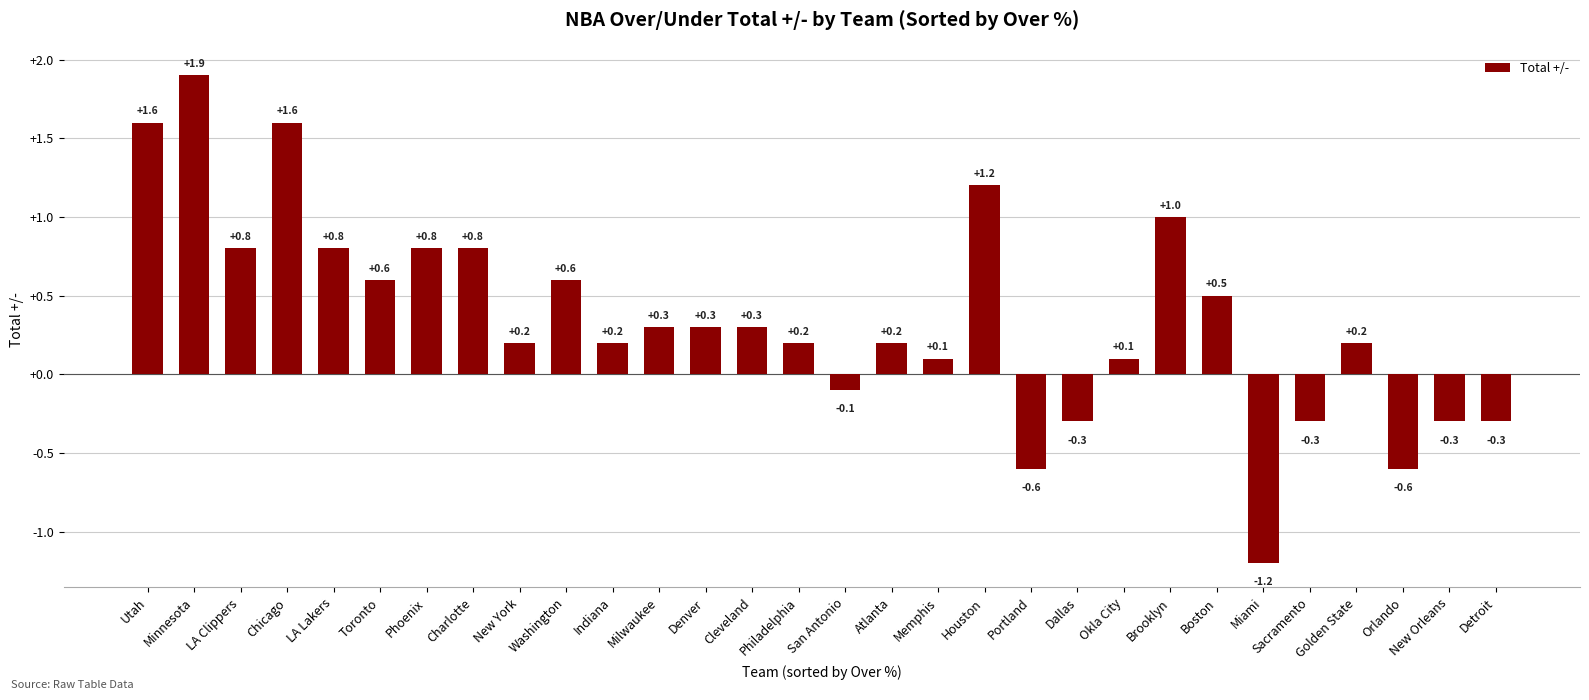

Count the number of values greater than 0.

22